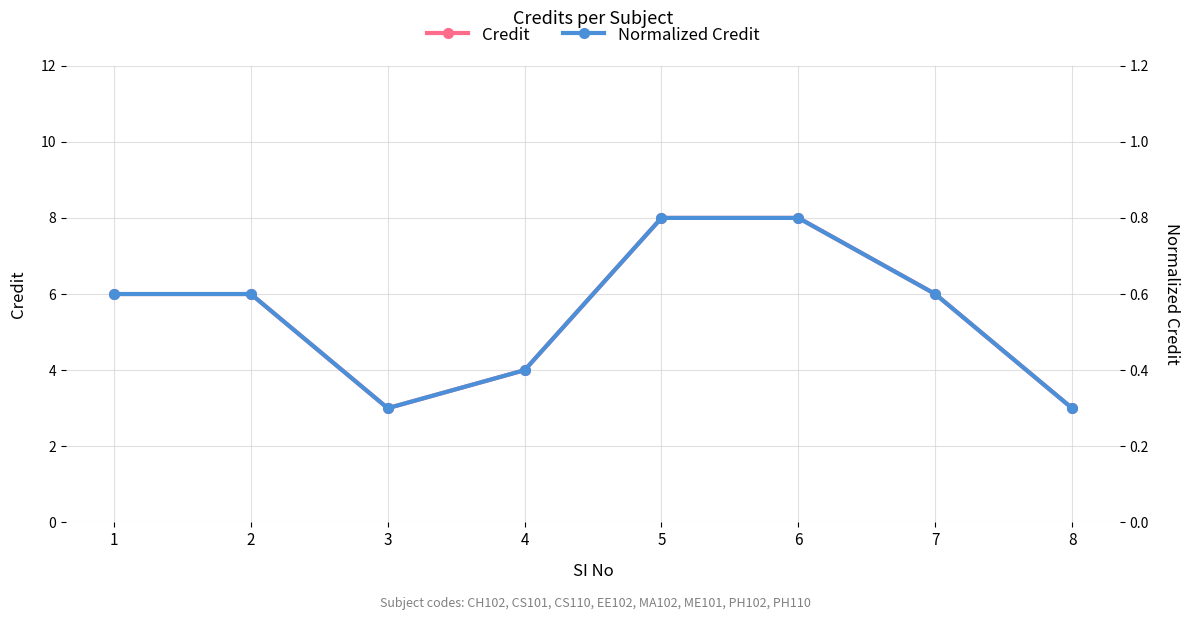

True or false: Normalized Credit has more than 2 points higher than both neighbors.

False